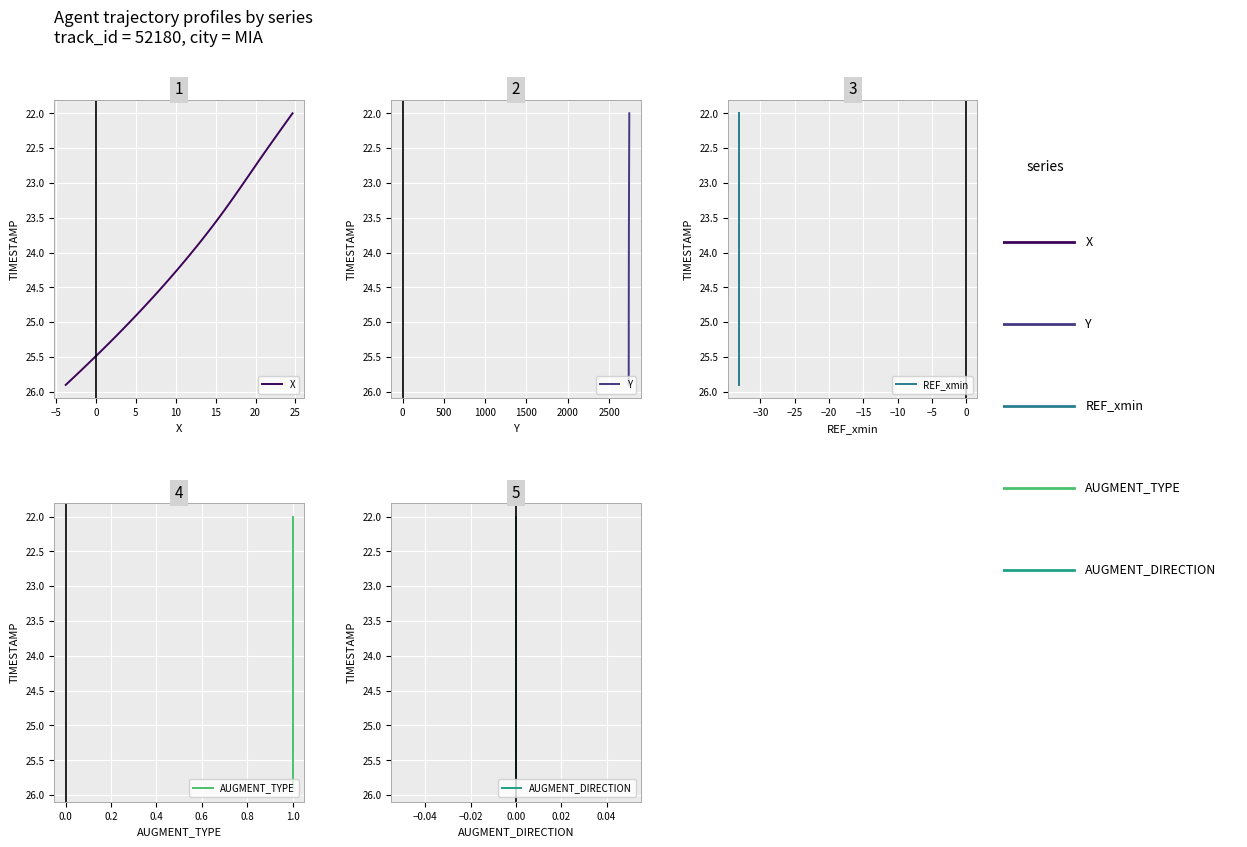

What is the difference between the maximum and second lowest values in the AUGMENT_DIRECTION series?

3.8